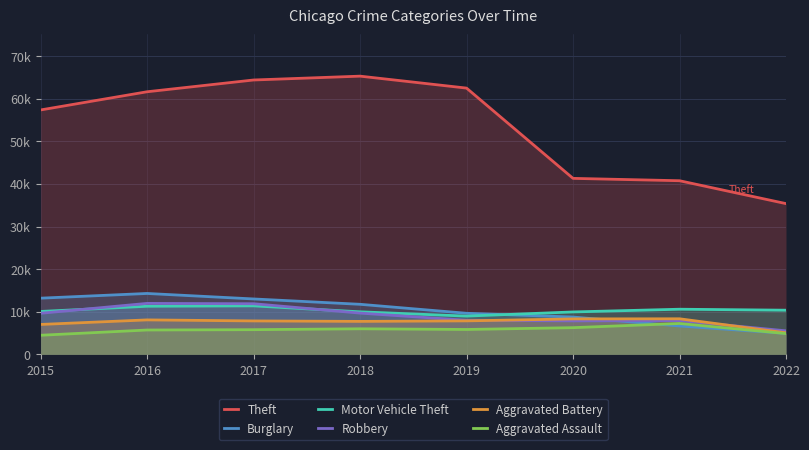

True or false: Burglary has more than 2 points higher than both neighbors.

False